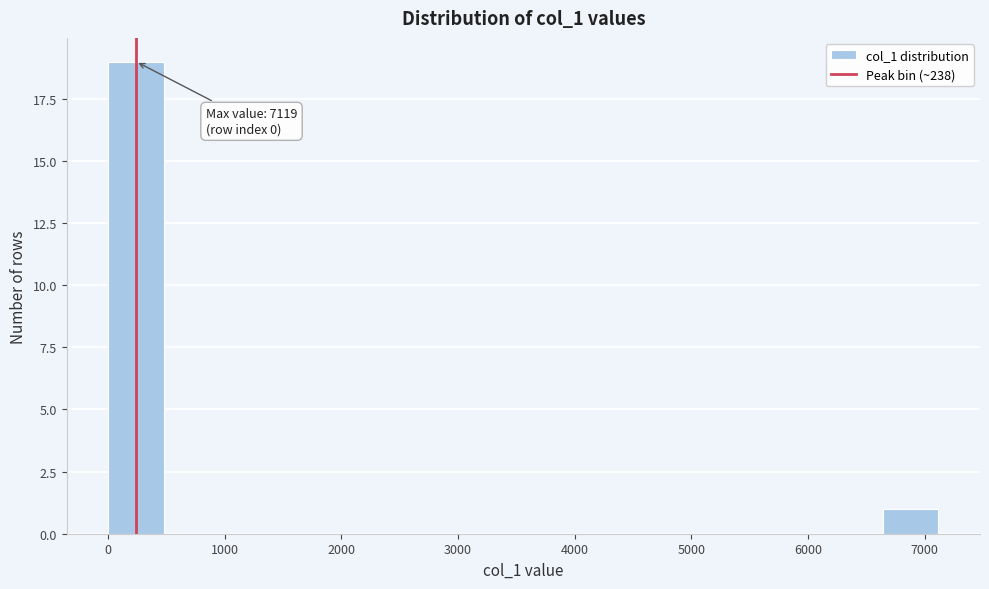

Over which range of the x-axis is the bar tallest?

0 to 500